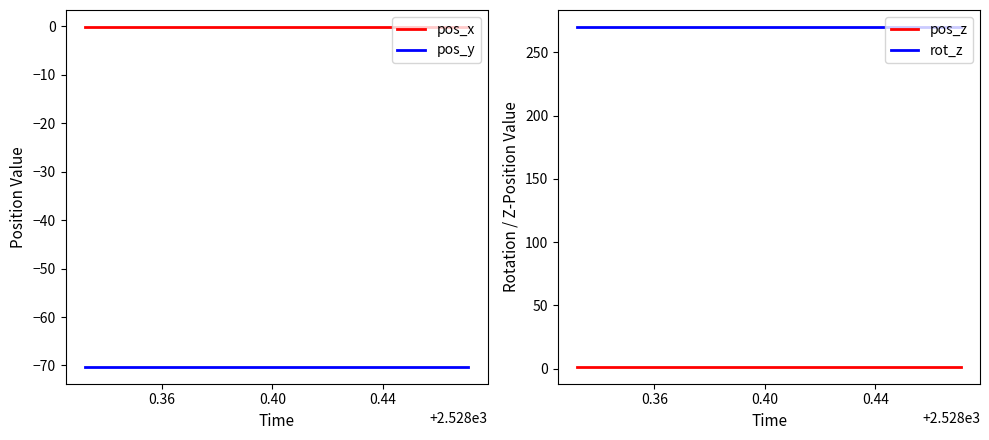

Reading left to right, list all the values displayed in this chart.

pos_x: -0.1	-0.1	-0.1	-0.1	-0.1	-0.1	-0.1	-0.1	-0.1	-0.1	-0.1	-0.1	-0.1	-0.1	-0.1
pos_y: -70.3	-70.3	-70.3	-70.3	-70.3	-70.3	-70.3	-70.3	-70.3	-70.3	-70.3	-70.3	-70.3	-70.3	-70.3
pos_z: 1.4	1.4	1.4	1.4	1.4	1.4	1.4	1.4	1.4	1.4	1.4	1.4	1.4	1.4	1.4
rot_z: 270.0	270.0	270.0	270.0	270.0	270.0	270.0	270.0	270.0	270.0	270.0	270.0	270.0	270.0	270.0